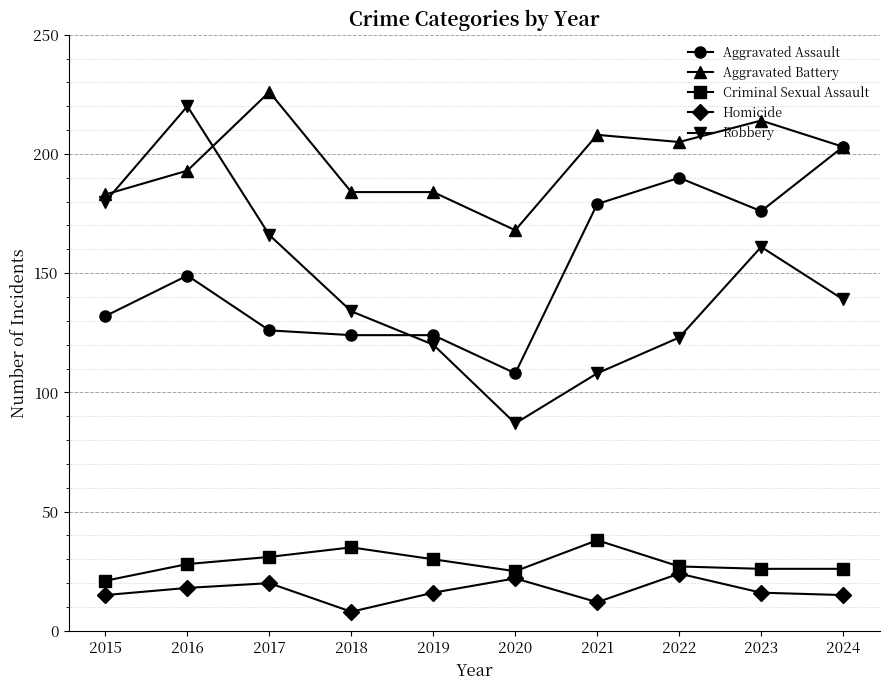

Reading left to right, what are all the values shown in this chart?

Aggravated Assault: 2015=132	2016=149	2017=126	2018=124	2019=124	2020=108	2021=179	2022=190	2023=176	2024=203
Aggravated Battery: 2015=183	2016=193	2017=226	2018=184	2019=184	2020=168	2021=208	2022=205	2023=214	2024=203
Criminal Sexual Assault: 2015=21	2016=28	2017=31	2018=35	2019=30	2020=25	2021=38	2022=27	2023=26	2024=26
Homicide: 2015=15	2016=18	2017=20	2018=8	2019=16	2020=22	2021=12	2022=24	2023=16	2024=15
Robbery: 2015=180	2016=220	2017=166	2018=134	2019=120	2020=87	2021=108	2022=123	2023=161	2024=139